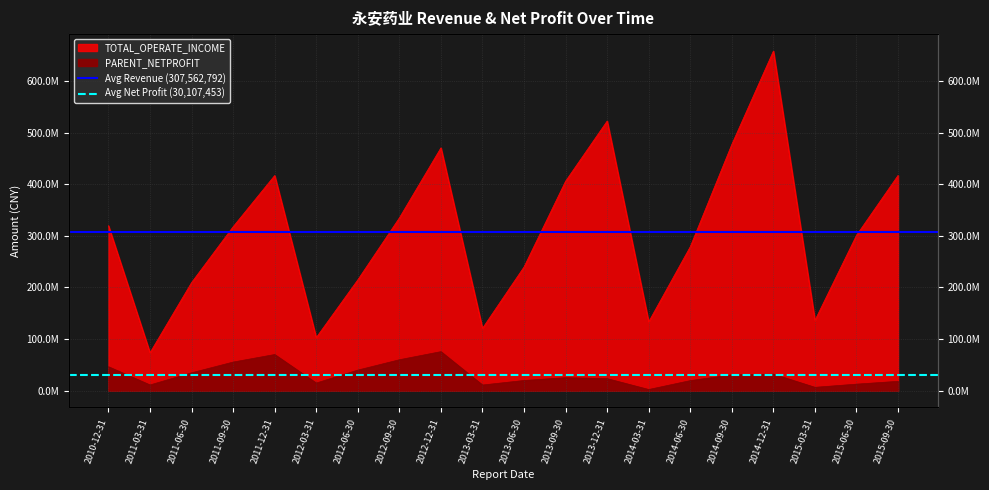

At which category does the chart reach its minimum across all series?

2010-12-31